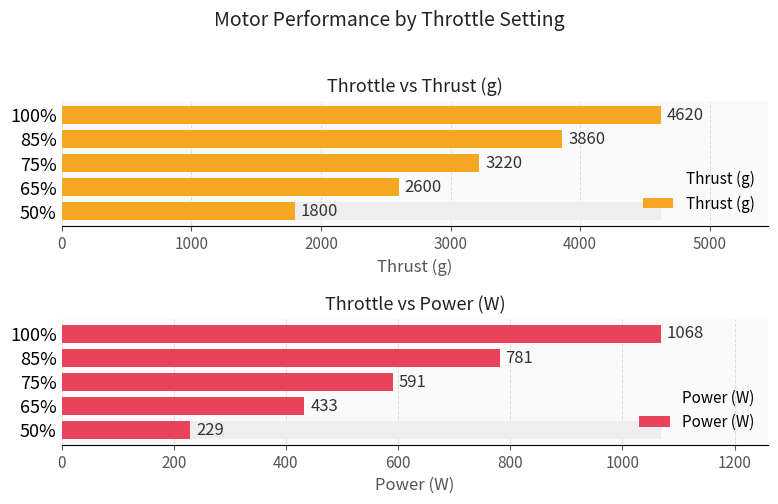

Where does the Thrust (g) series first go above 3220?

85%